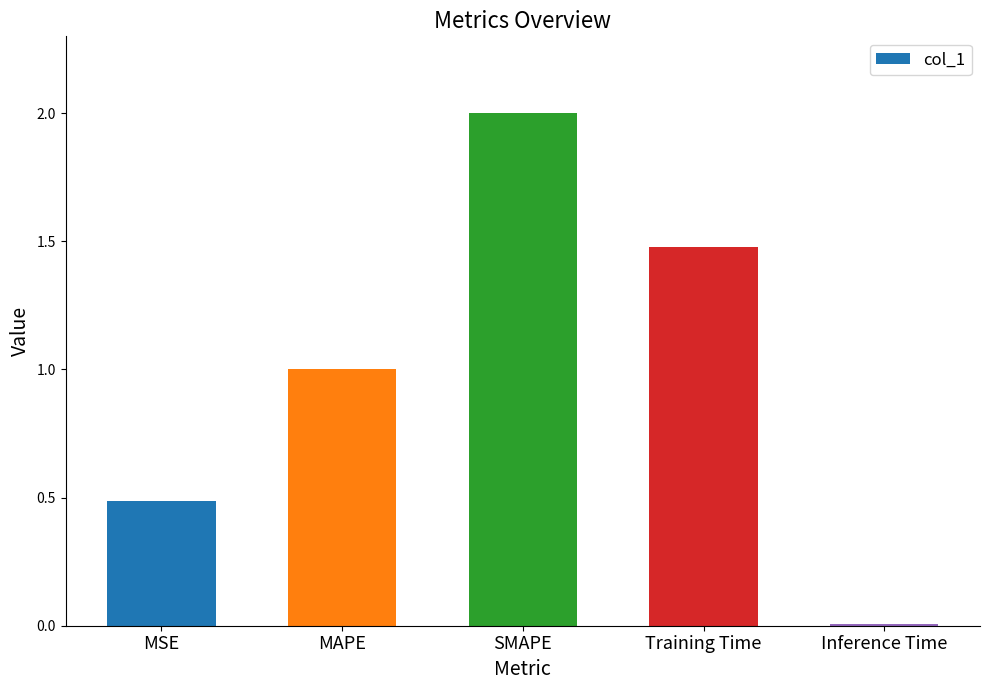

List the labels in order of value, largest first.

SMAPE, Training Time, MAPE, MSE, Inference Time